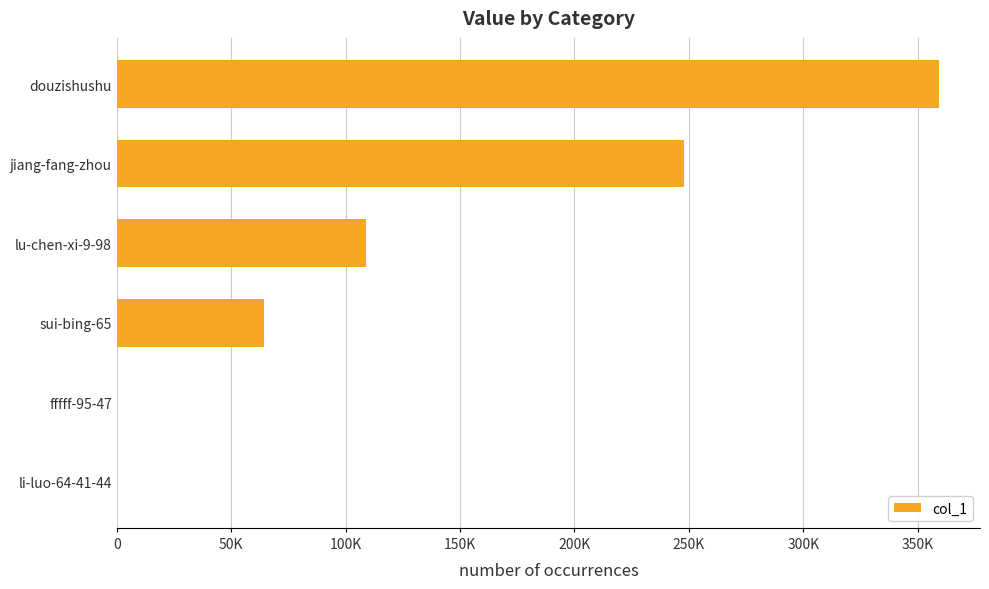

Are the bars horizontal?

Yes